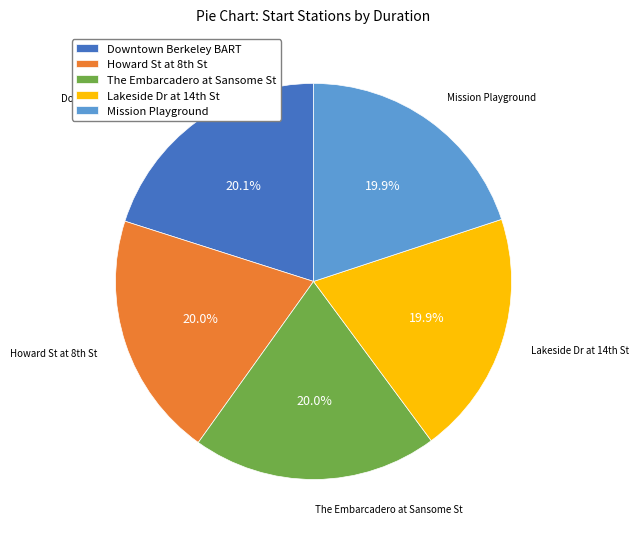

Approximately how many times larger is the value at Downtown Berkeley BART compared to The Embarcadero at Sansome St?

1.0